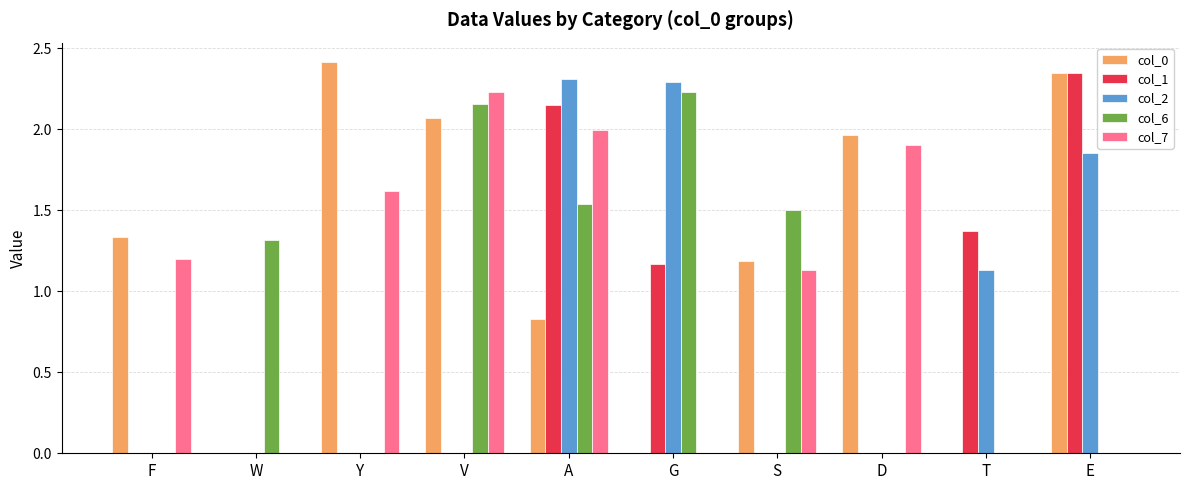

The col_2 series shows 0.0 at W. True or false?

True